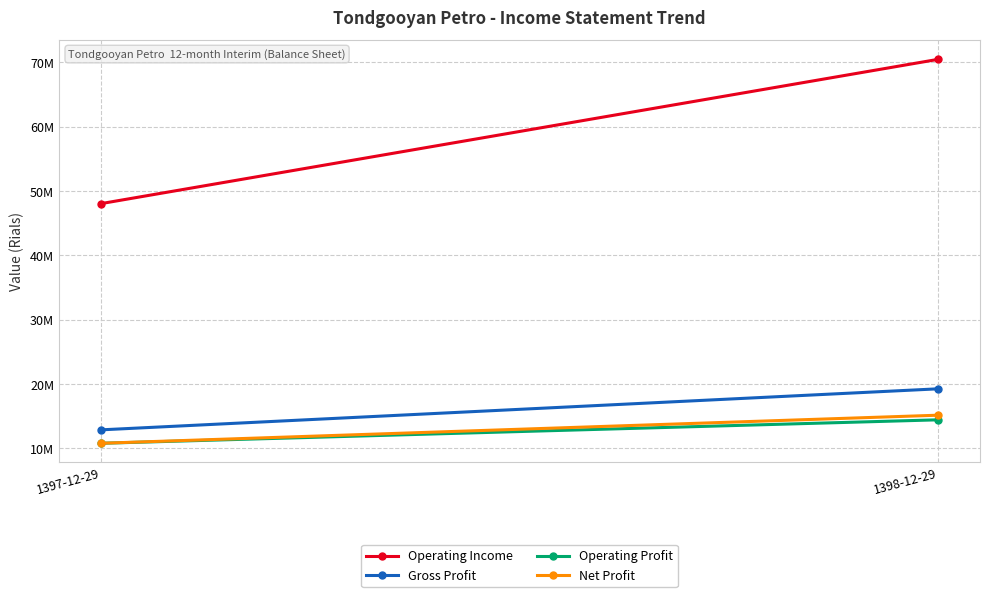

At which label is Gross Profit closest to 16079792?

1397-12-29